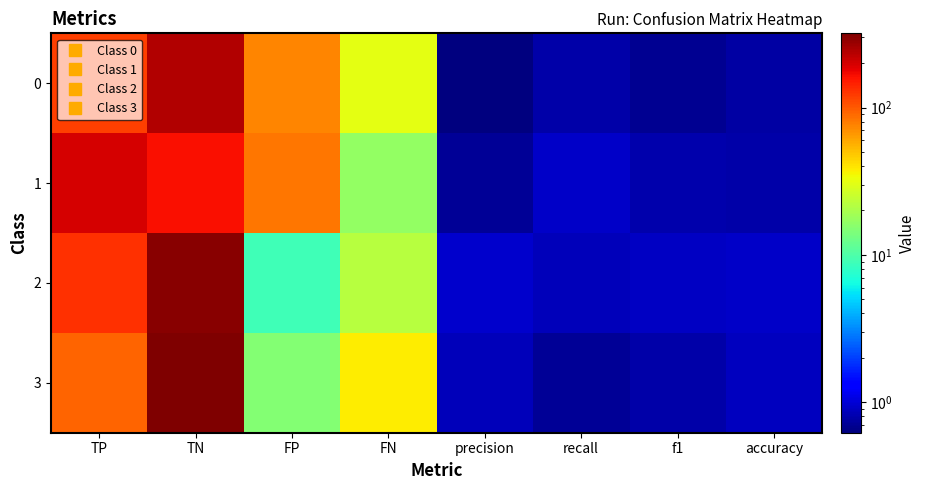

What is the spread (max minus min) of values at TN?

155.0